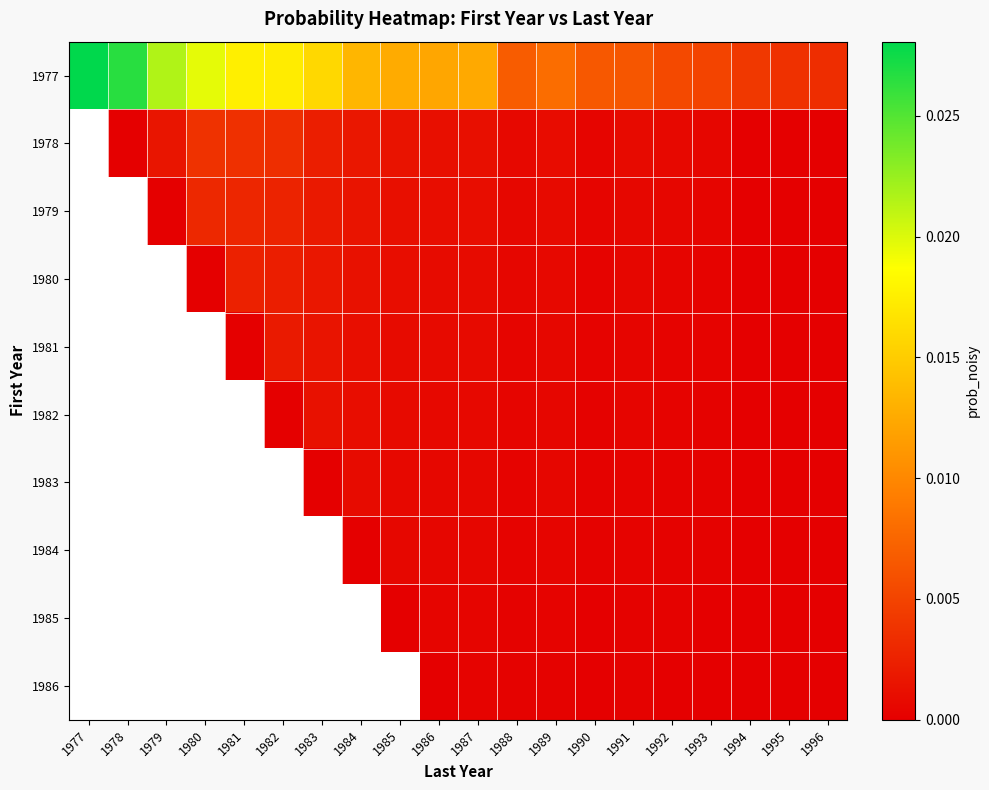

At how many categories does at least one series exceed 0?

20